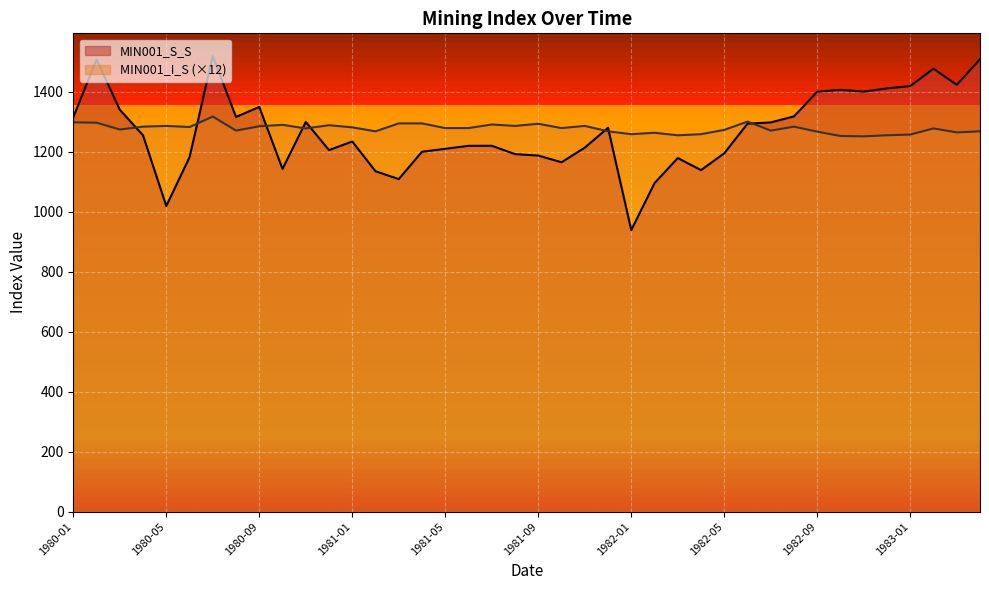

At which category is the sum across all series the highest?

1980-07